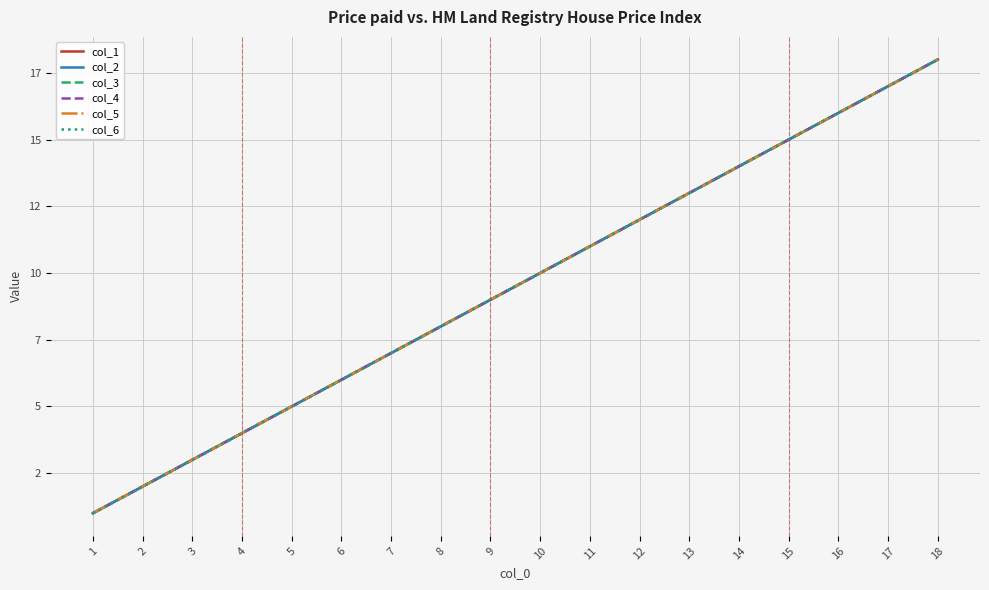

The value of col_3 at 3 is 4. True or false?

False